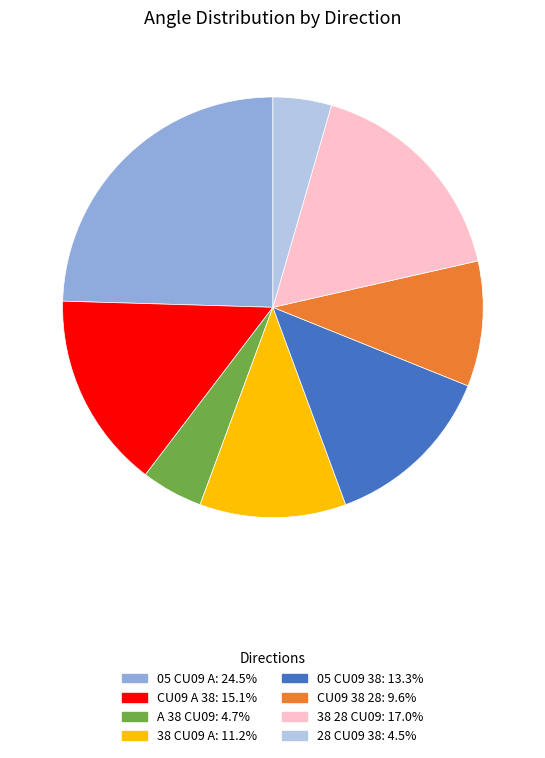

True or false: 05 CU09 38 accounts for 13% of the total.

True